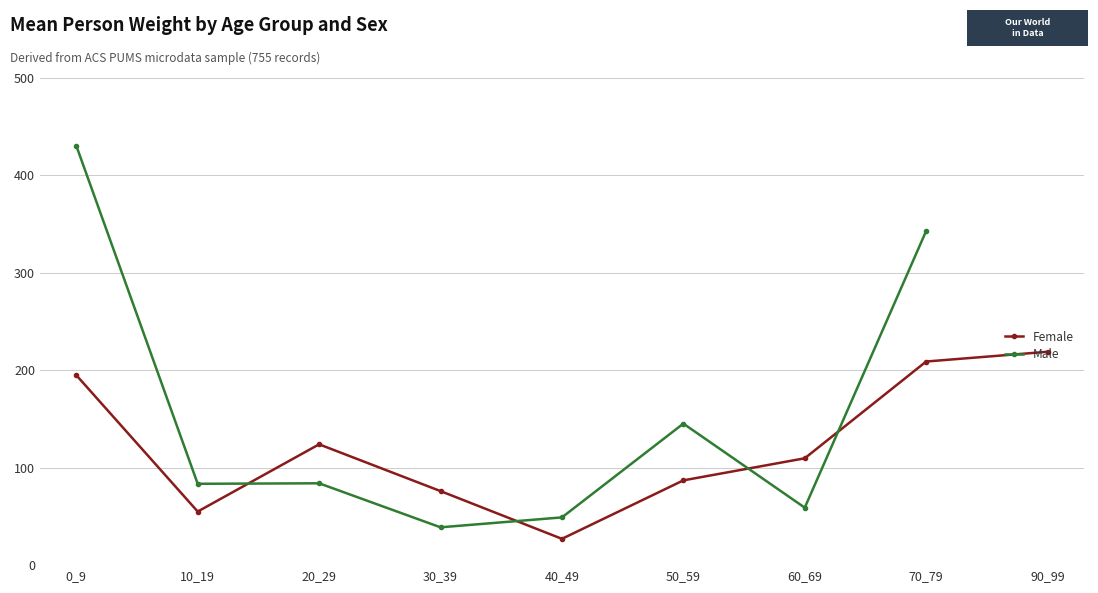

At 60_69, list the series in order from largest to smallest.

Female, Male